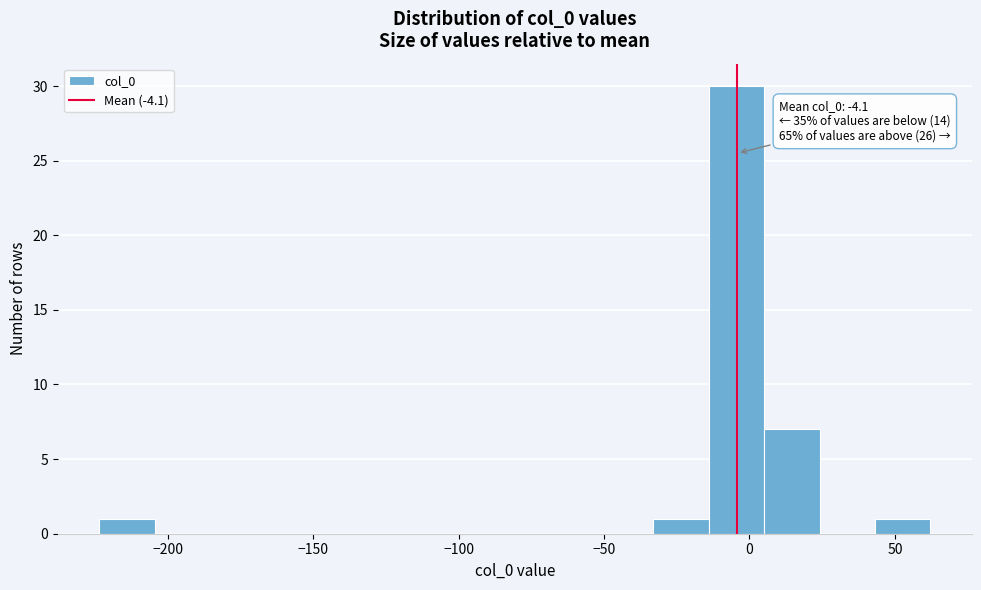

Read against the x-axis, roughly where is the centre of the tallest bar?

-5